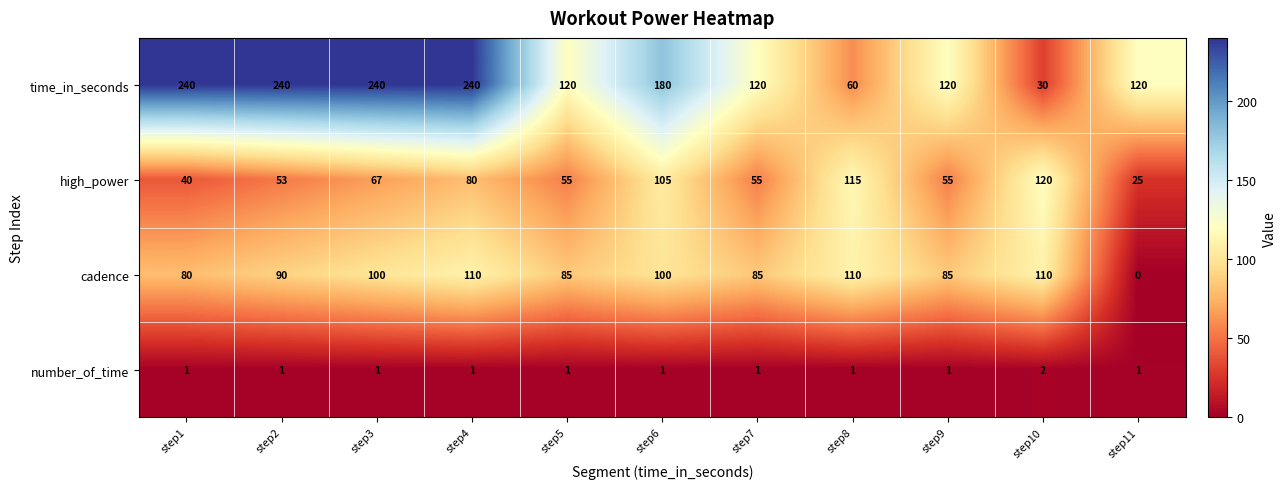

At how many categories does at least one series exceed 131?

5